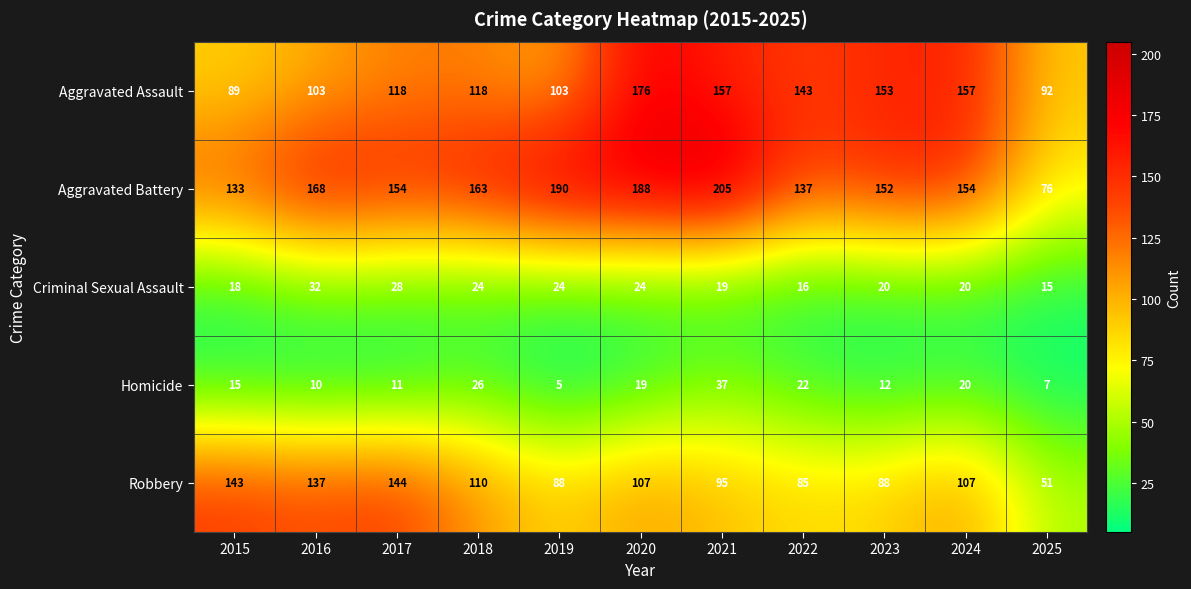

At which label is Aggravated Assault closest to 132?

2022